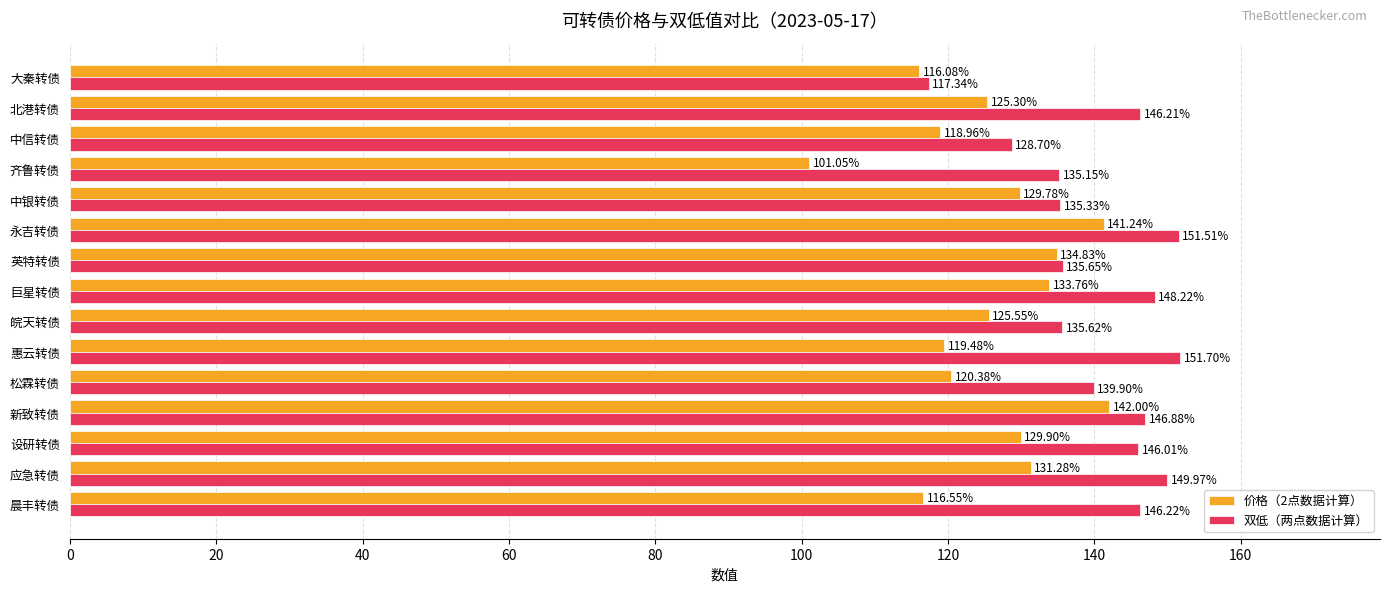

What is the difference between the maximum and minimum values in the 价格（2点数据计算） series?

41.0